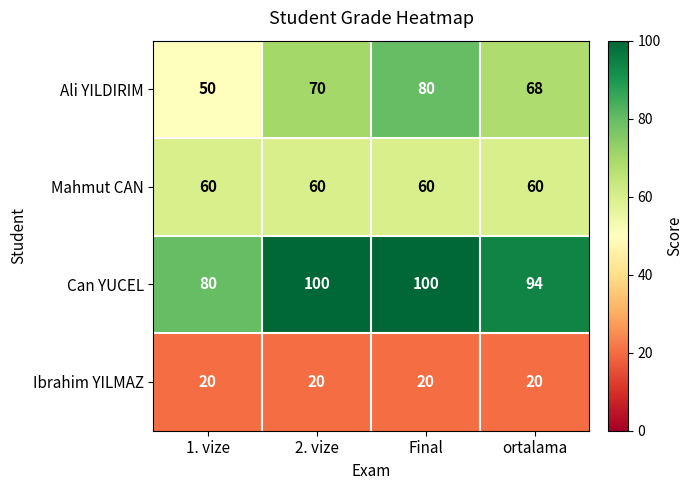

At which category is the sum across all series the highest?

Final